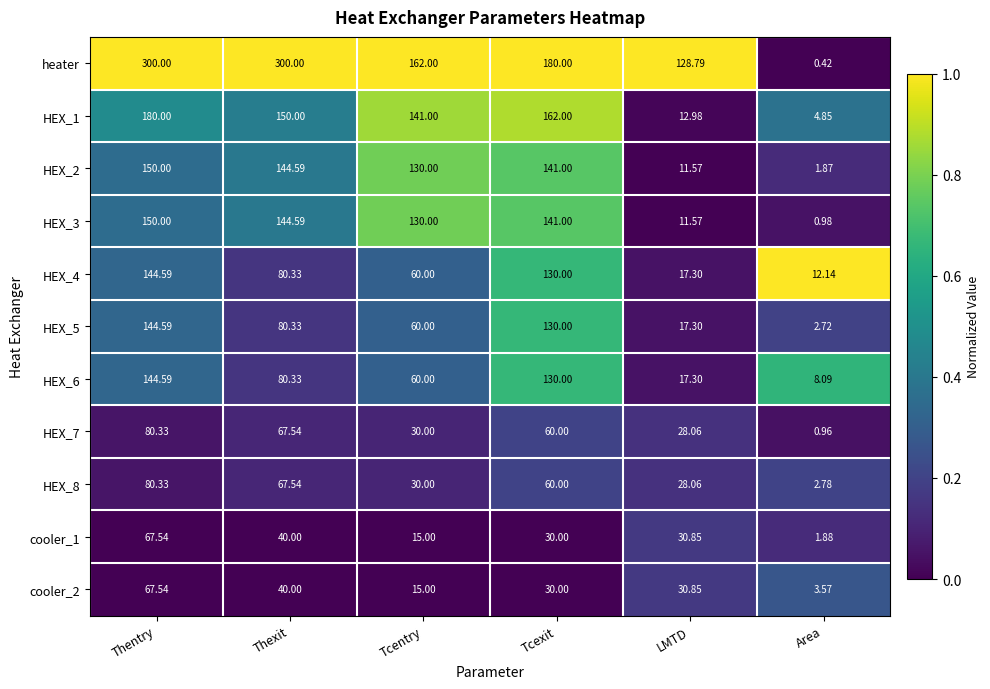

What is the maximum value shown in the chart?

300.0